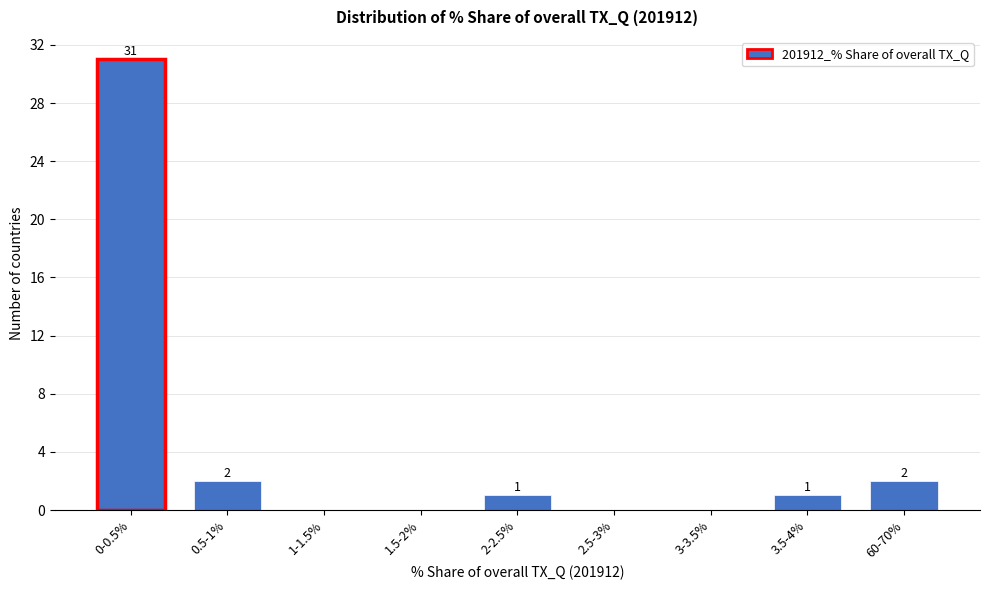

Reading left to right, what are all the values shown in this chart?

0-0.5%=31	0.5-1%=2	1-1.5%=0	1.5-2%=0	2-2.5%=1	2.5-3%=0	3-3.5%=0	3.5-4%=1	60-70%=2